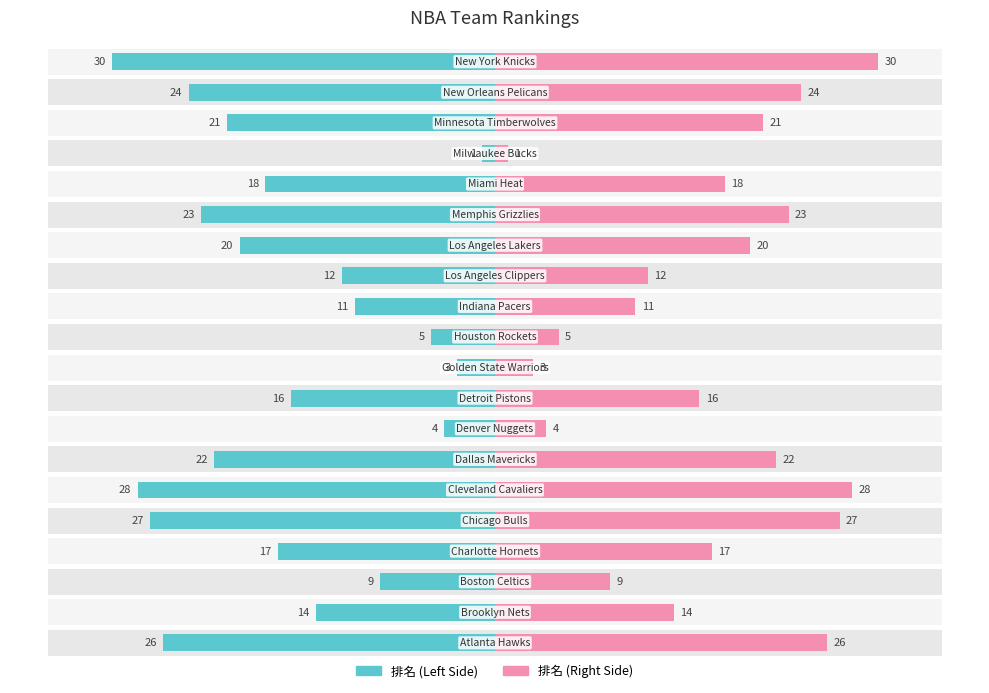

What is the minimum value for 排名 (Right)?

1